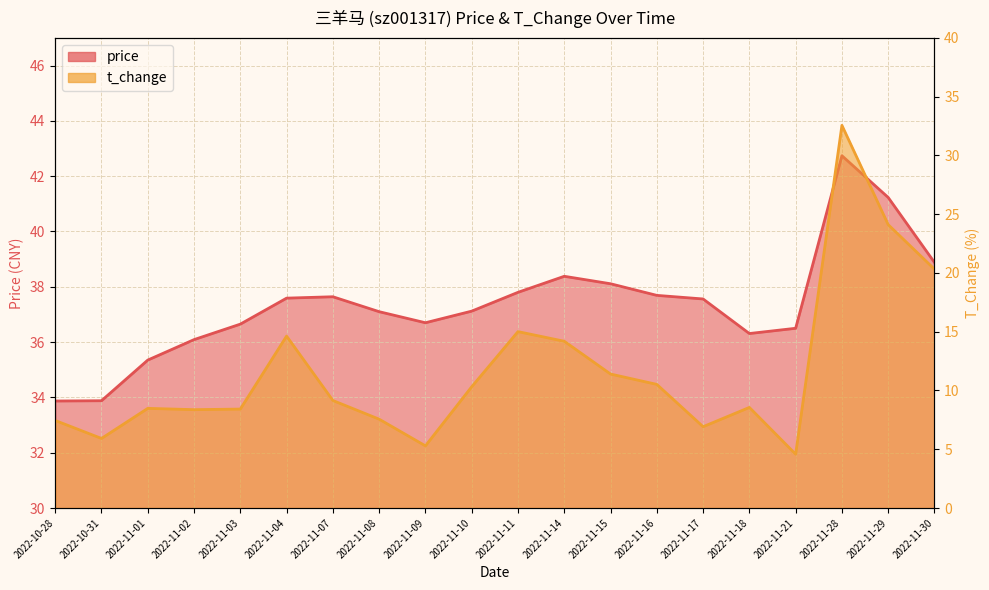

At which label does t_change reach its minimum?

2022-11-21